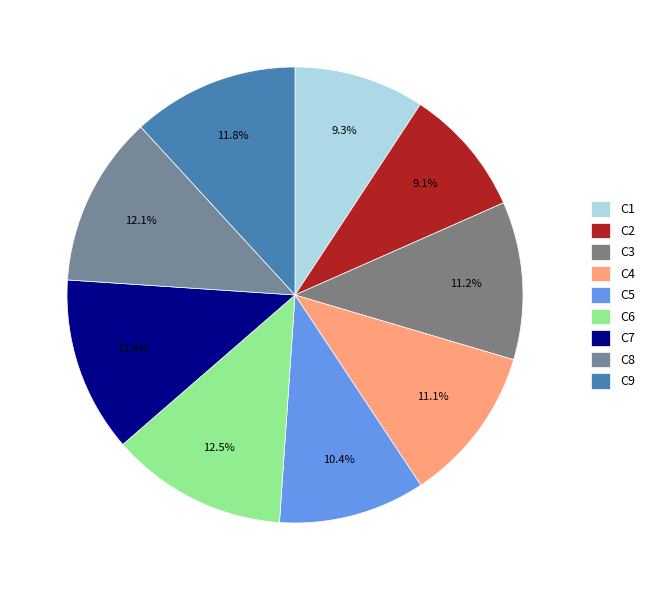

How many slices are in this pie chart?

9